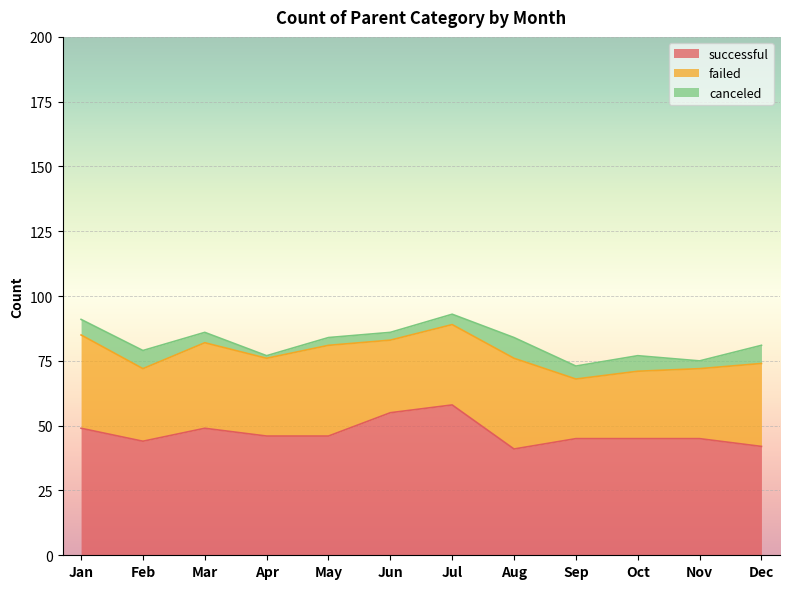

Read the successful value at Sep.

45